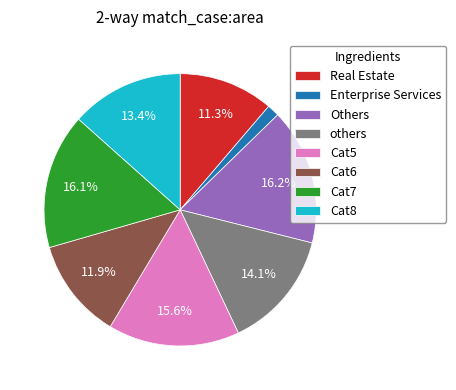

How many slices are in this pie chart?

8